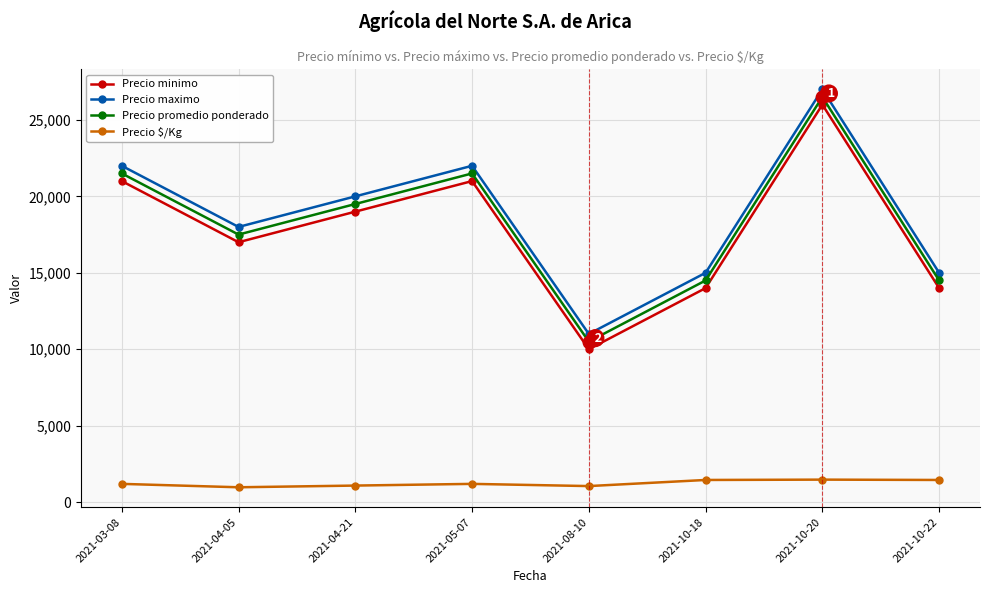

What is the spread (max minus min) of values at 2021-03-08?

20806